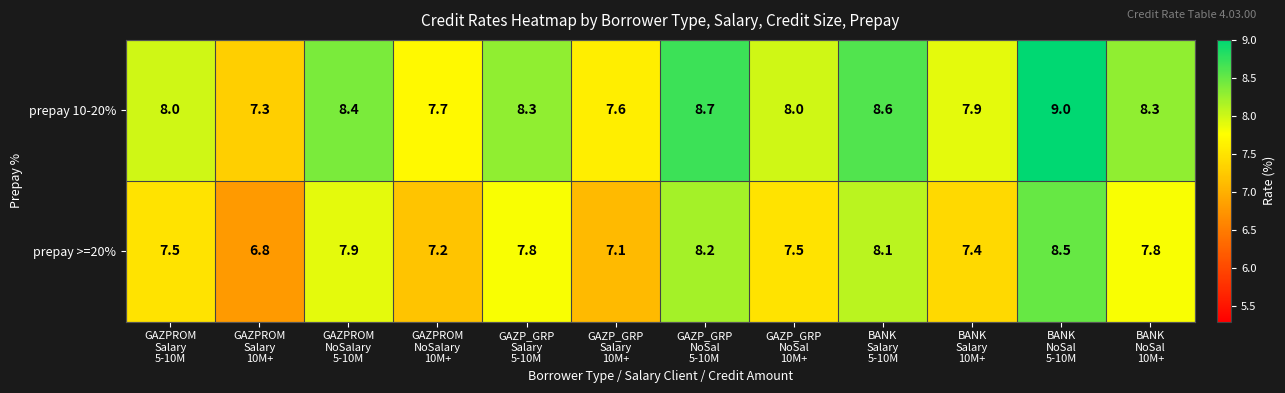

Which series has the largest total across all categories?

prepay 10-20%